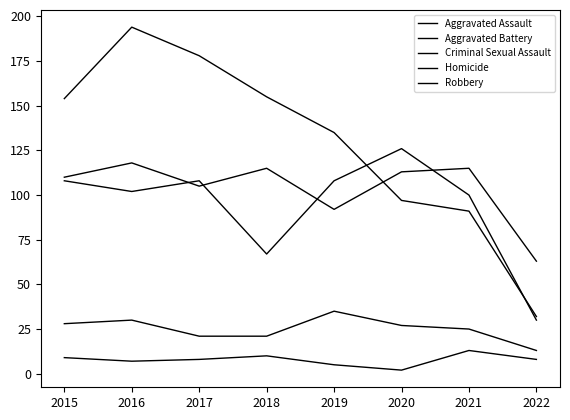

What is the value of the Robbery point at the 8th from the left?

32